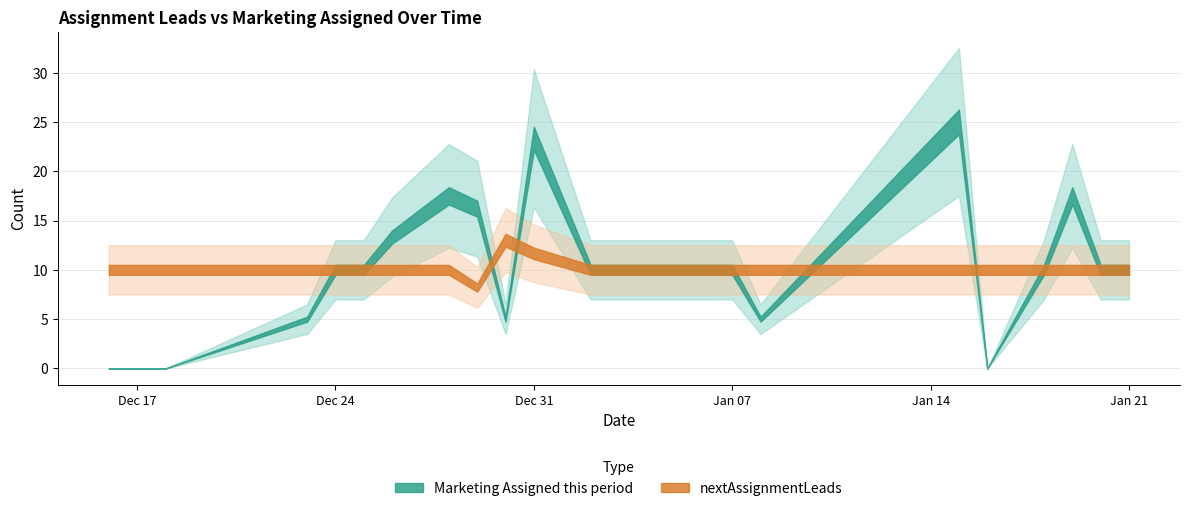

Rank the series by their maximum value, from highest to lowest.

Marketing Assigned this period, nextAssignmentLeads